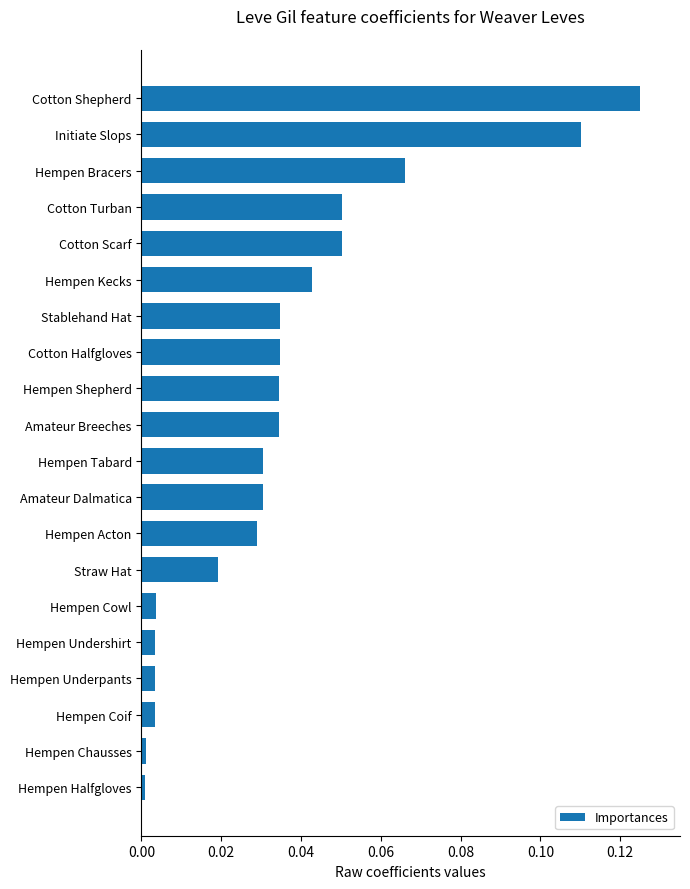

What is the sum of all values?

0.7